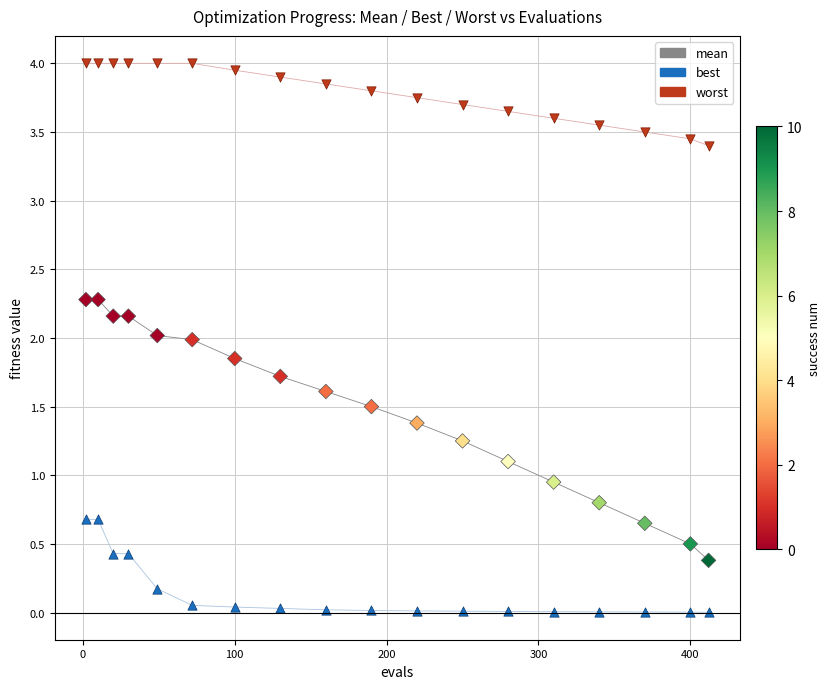

What is the X range (max minus min) for the scatter plot?

410.0